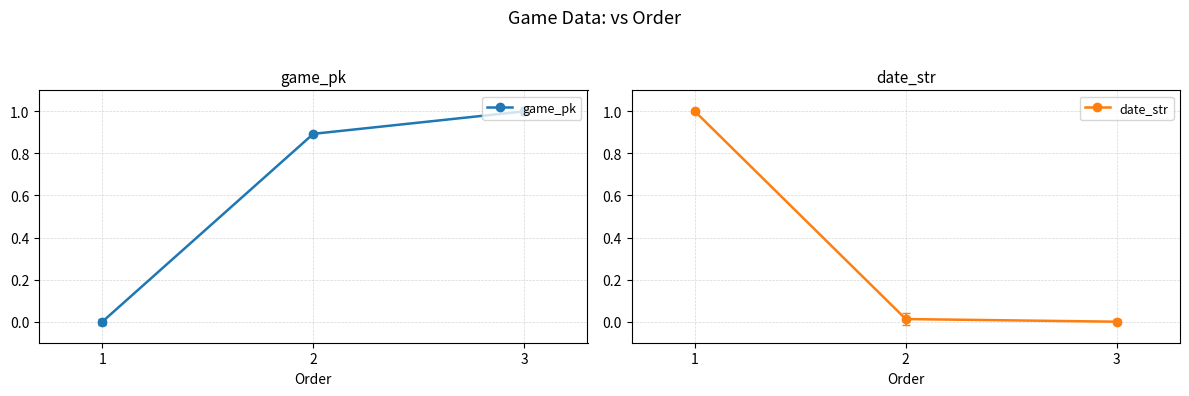

The game_pk series shows 0.3 at 3. True or false?

False